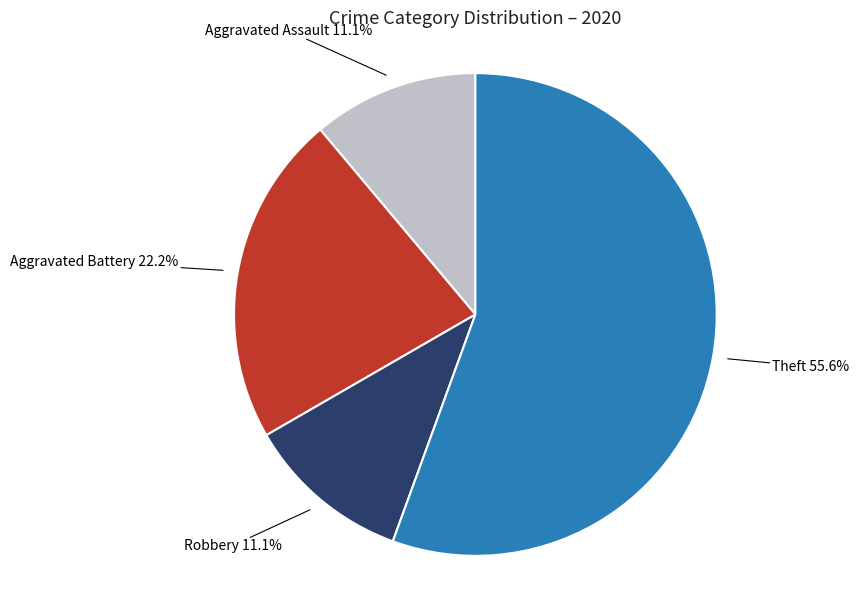

How much of the chart is everything except Theft?

44.4%